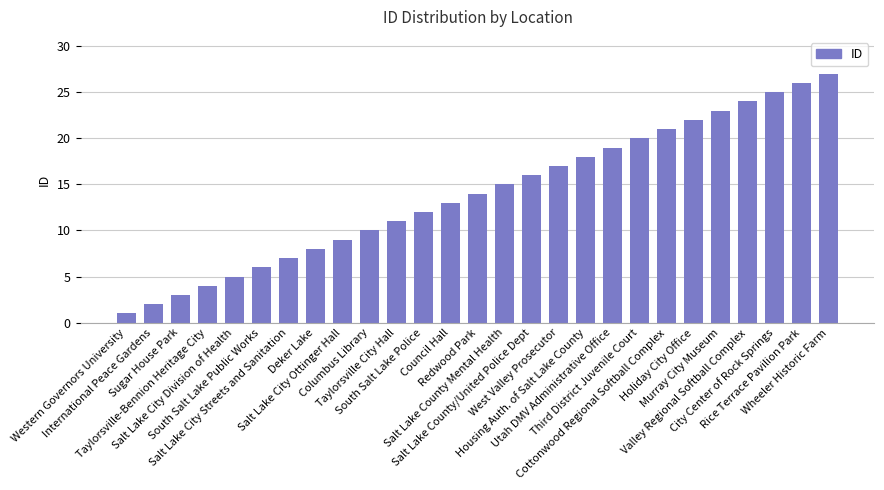

What is the minimum value shown in the chart?

1